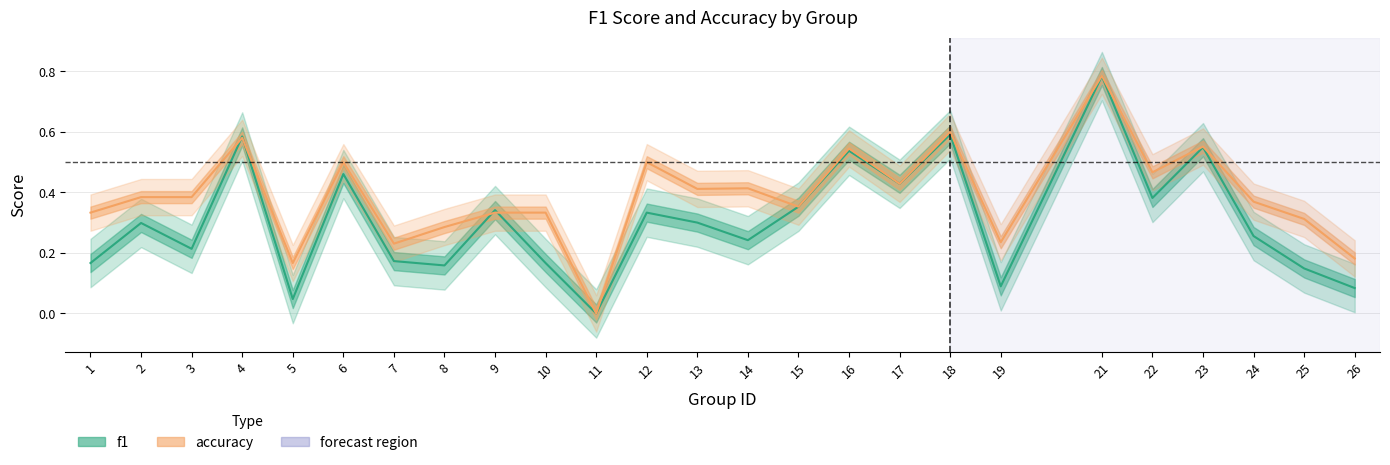

Which category has the lowest value across all series?

11